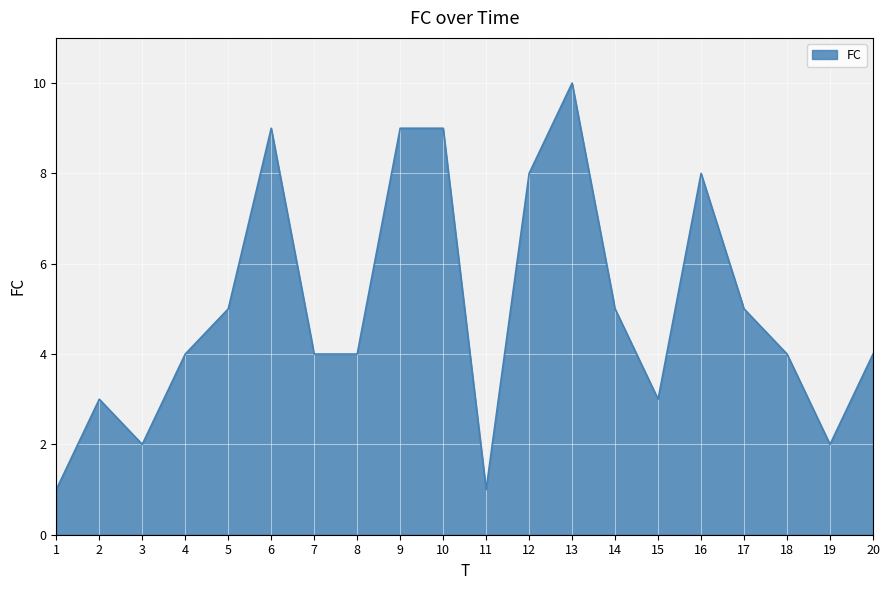

Reading left to right, what are all the values shown in this chart?

1	3	2	4	5	9	4	4	9	9	1	8	10	5	3	8	5	4	2	4